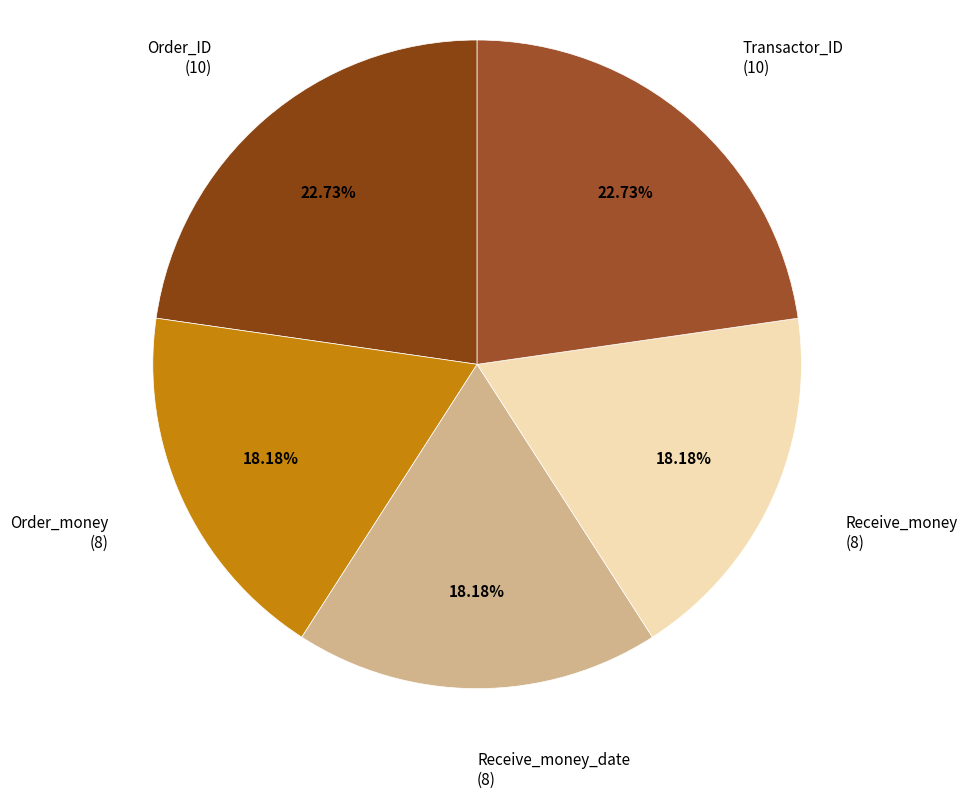

How many slices are in this pie chart?

5